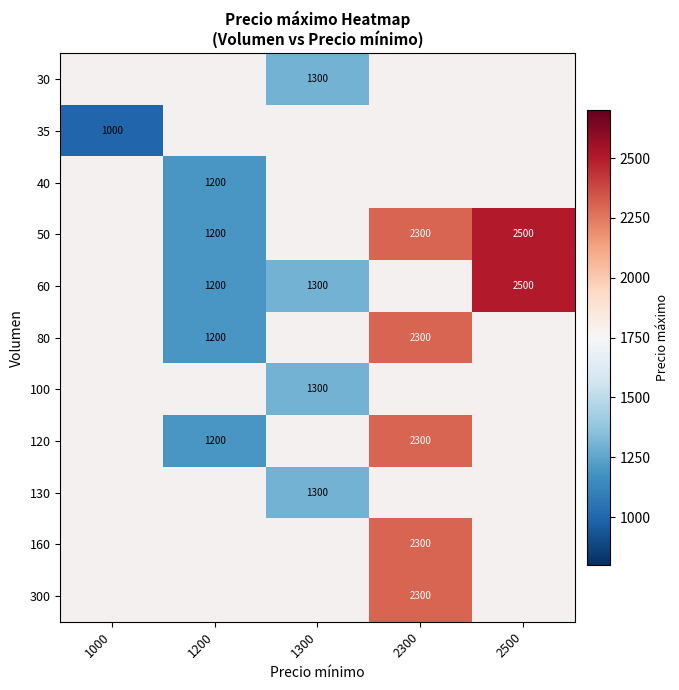

True or false: 50 has a value of 711 at 1200.

False